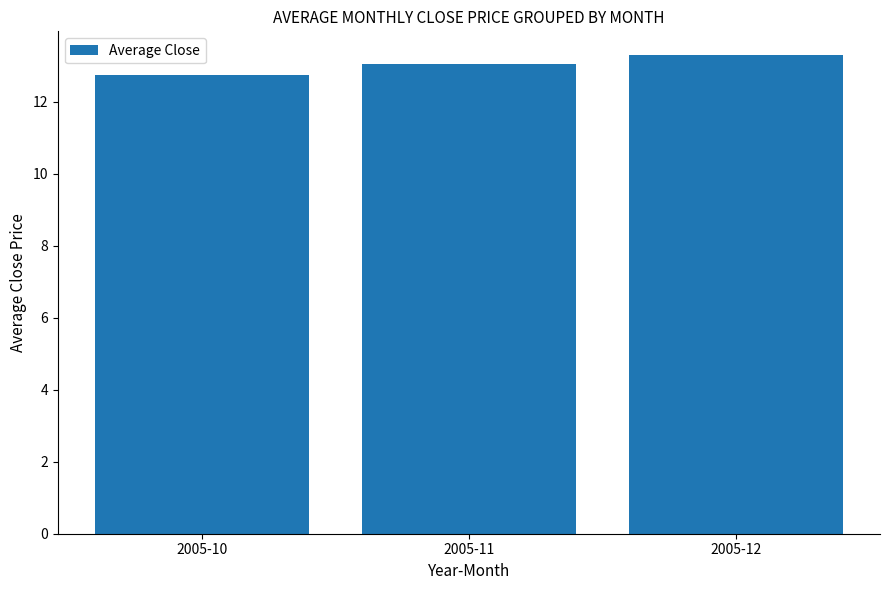

What is the value of the 2nd bar from the left?

13.1